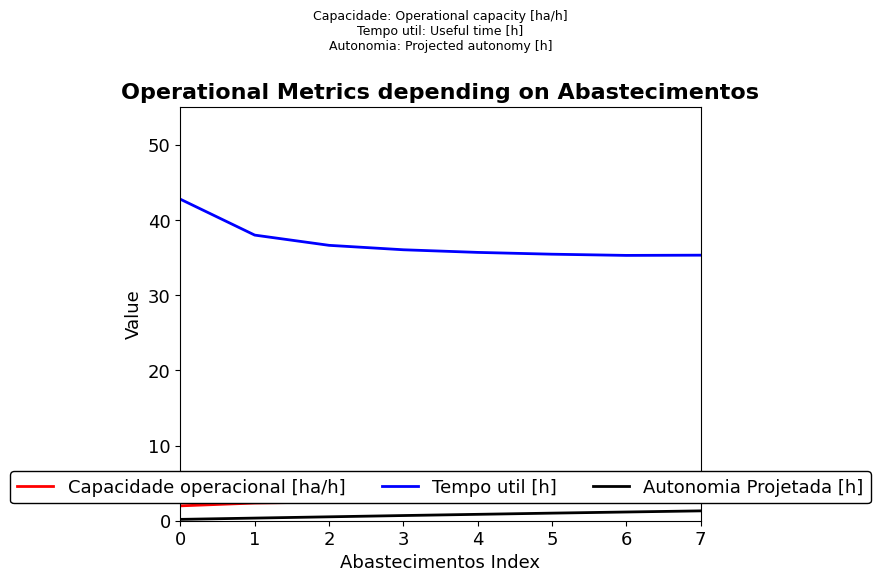

Is it true that Autonomia Projetada [h] equals 1.2 at 6?

True